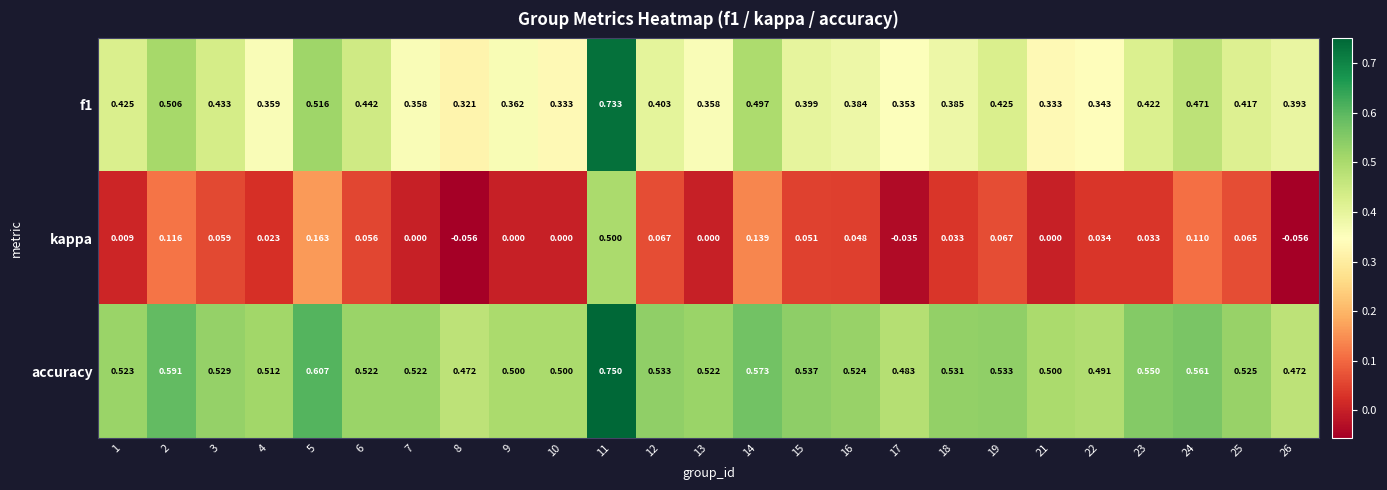

Rank the series at 22 from lowest to highest value.

kappa, f1, accuracy